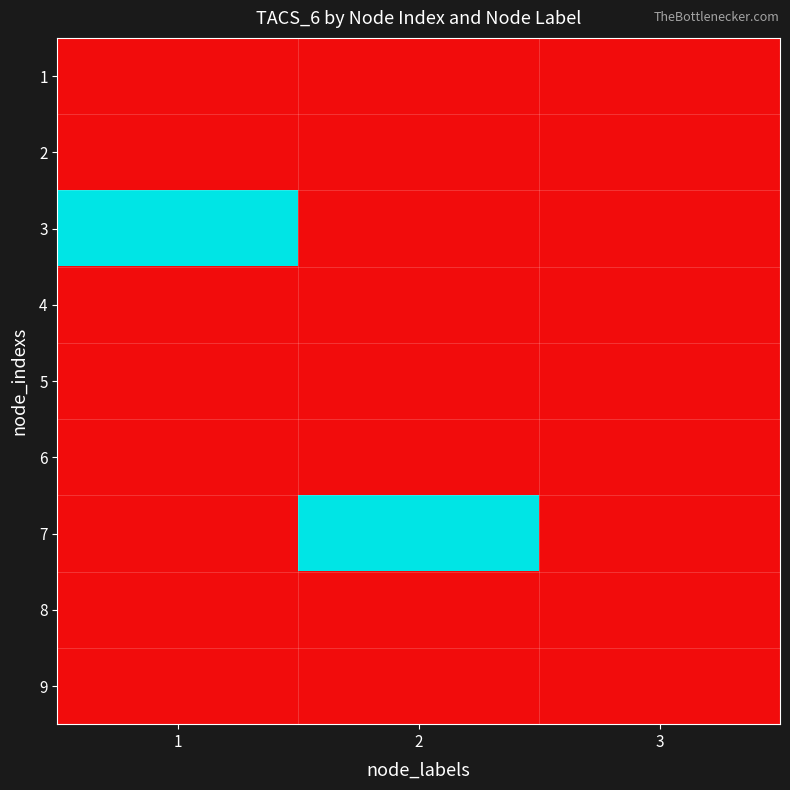

Rank the series at 1 from lowest to highest value.

1, 2, 4, 5, 6, 7, 8, 9, 3